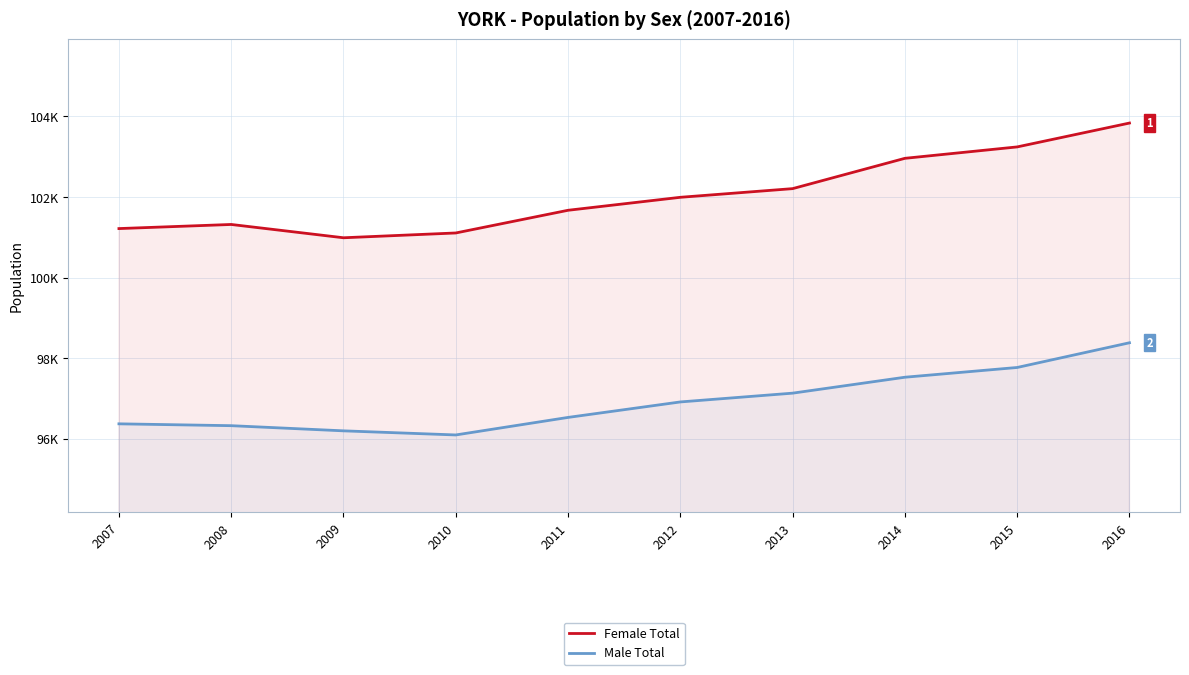

Is it true that Female Total equals 38731 at 2008?

False